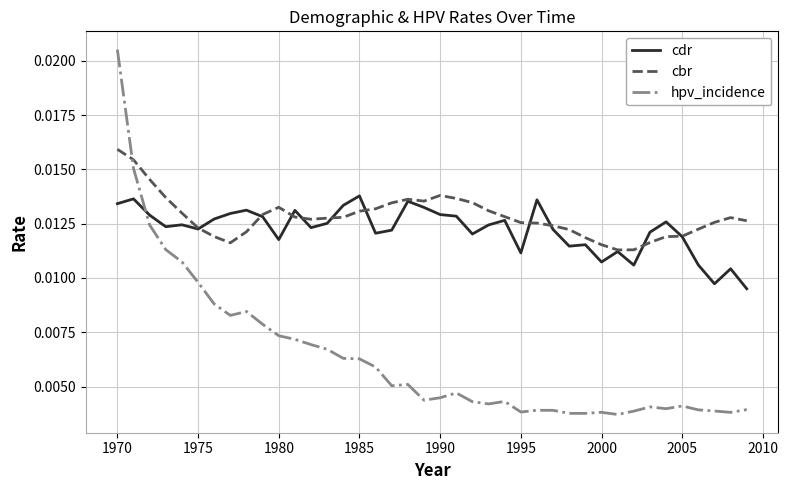

Which series has the largest range (max minus min)?

hpv_incidence